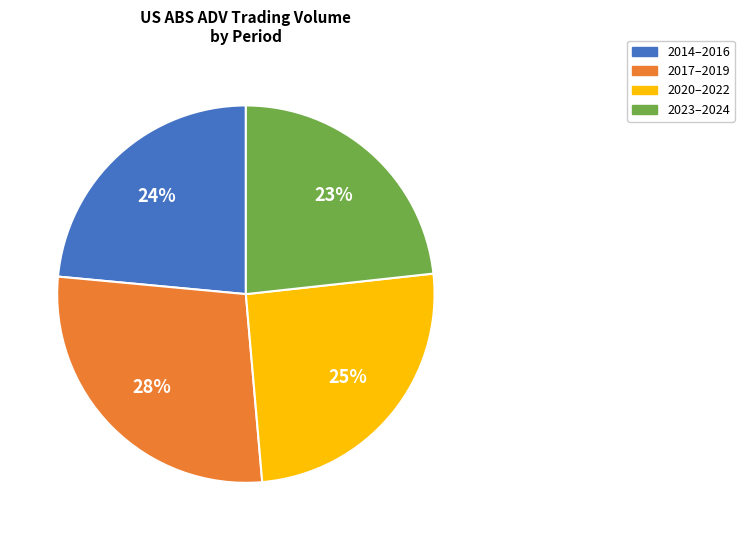

To the nearest percent, what is the difference between the largest and smallest slice percentages?

5%